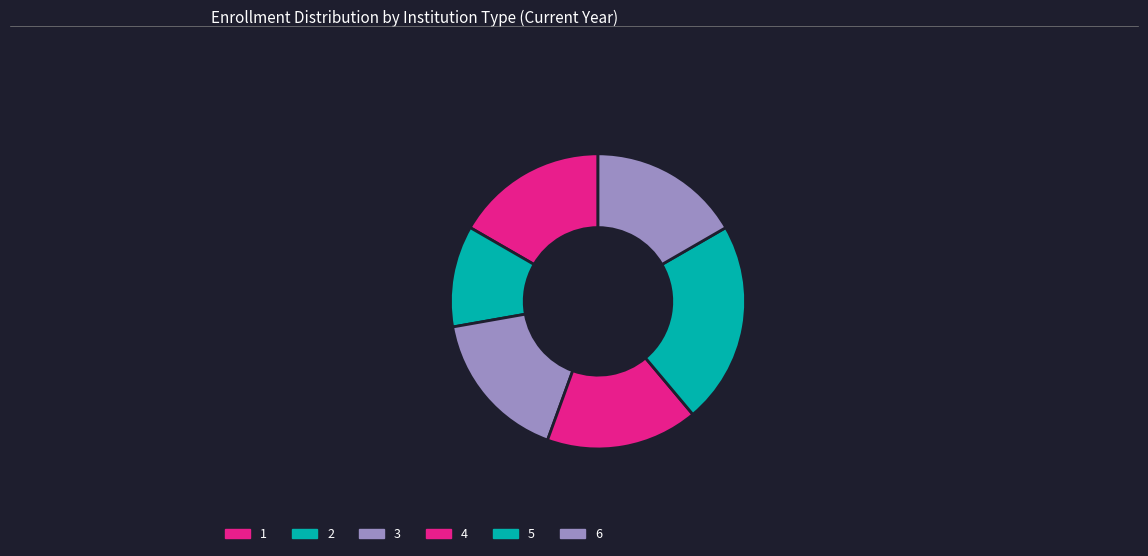

True or false: 6 accounts for 17% of the total.

True